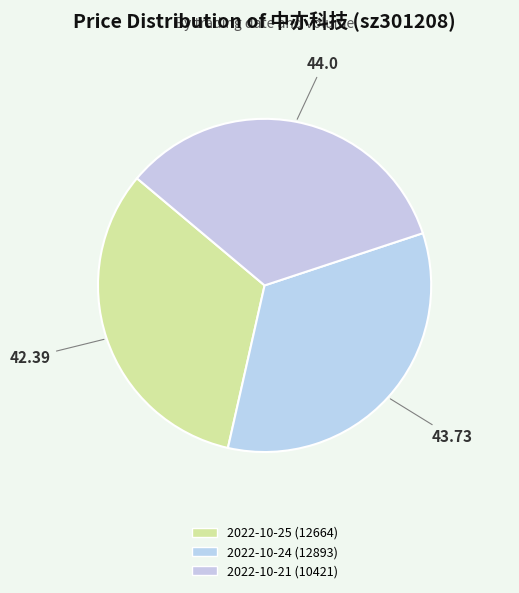

How many slices are in this pie chart?

3